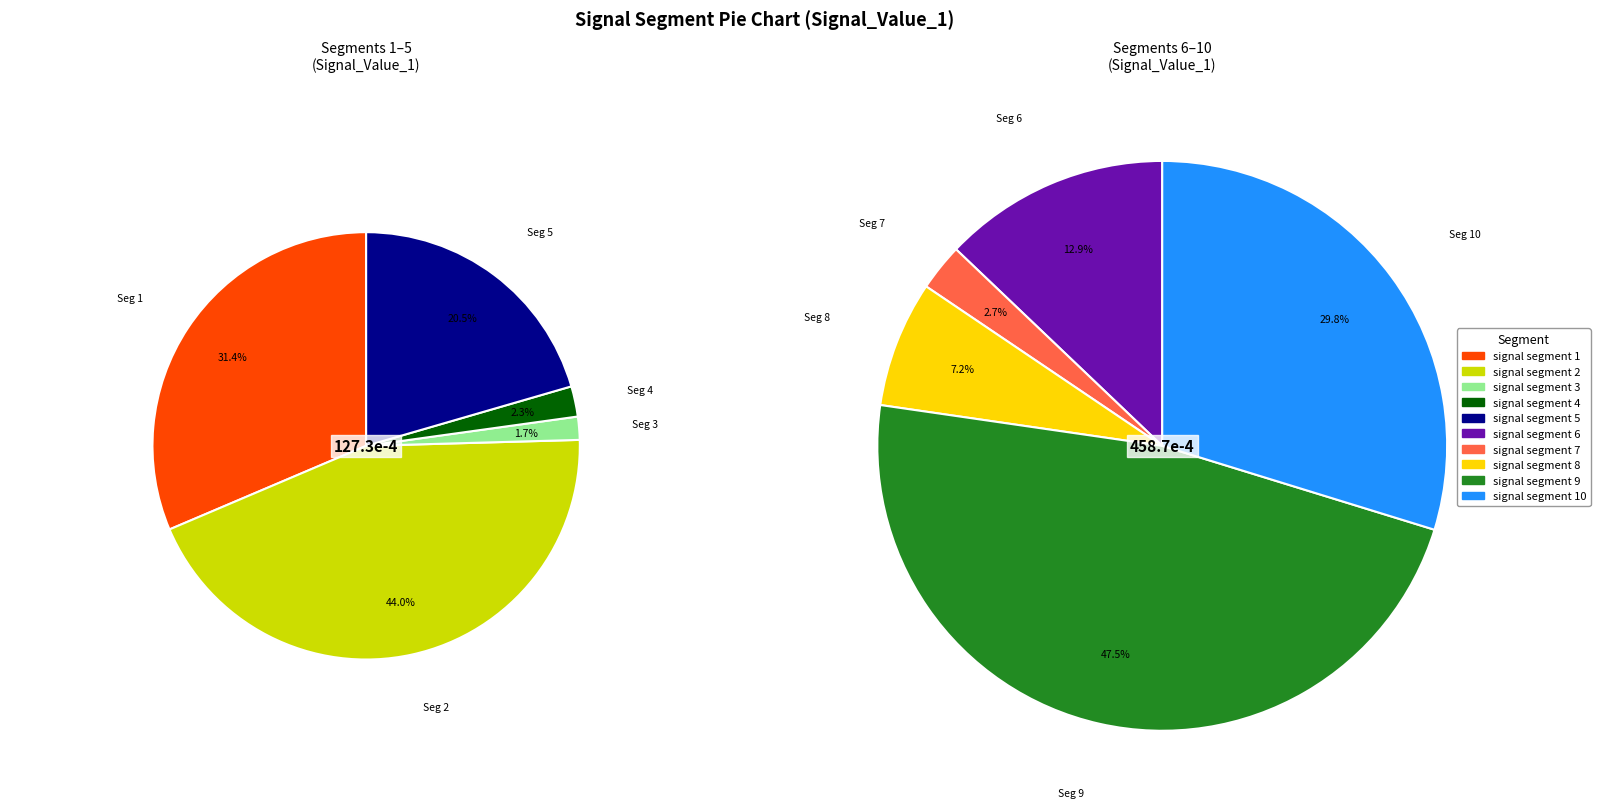

To the nearest percent, what percentage of the pie is signal segment 8?

6%